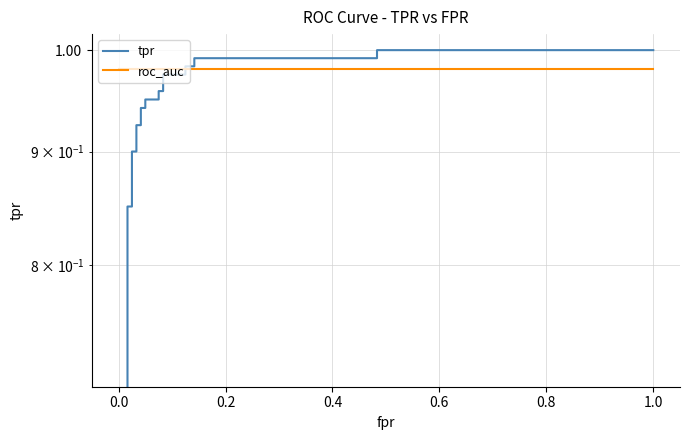

What is the value of the roc_auc point at the 24th from the left?

1.0